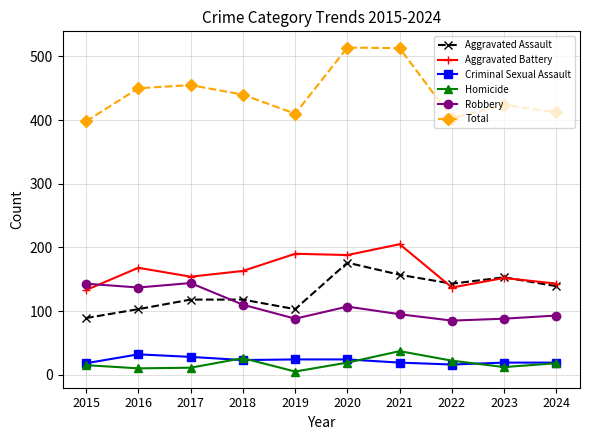

Which series has the largest total across all categories?

Total